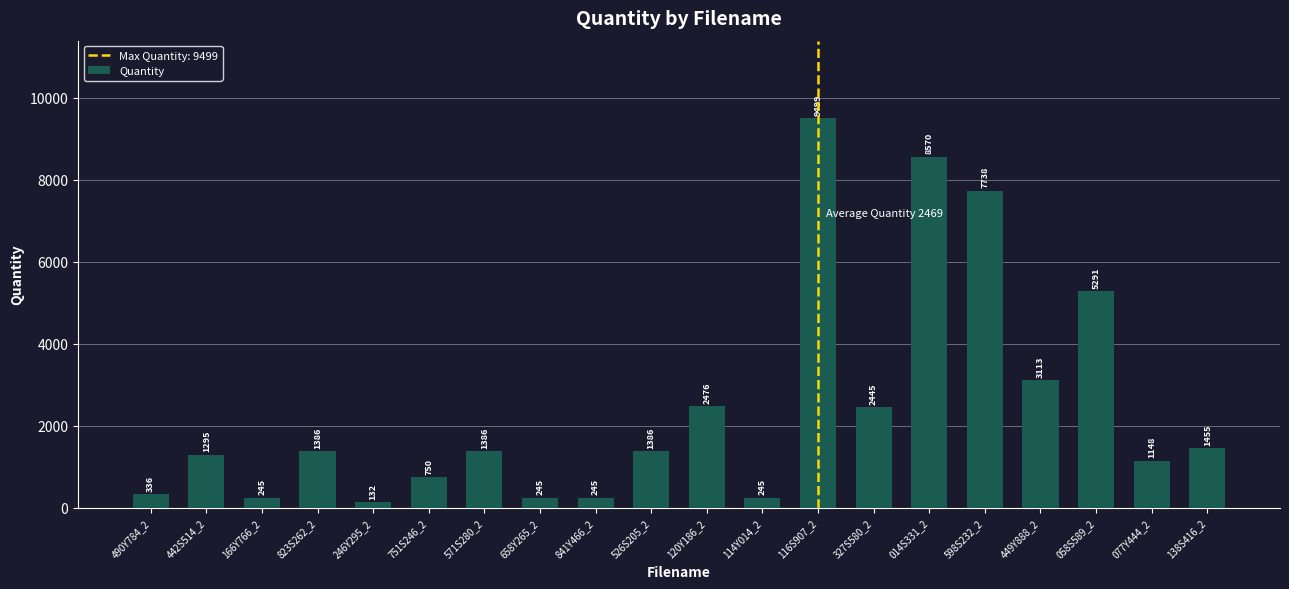

What is the difference between the maximum and minimum values?

9367